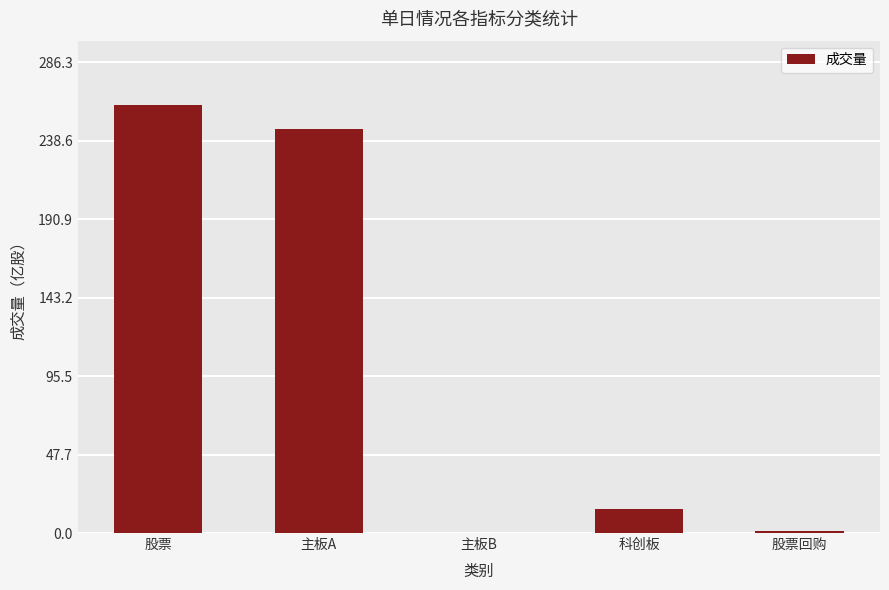

Where is the data nearest to the value 130?

科创板